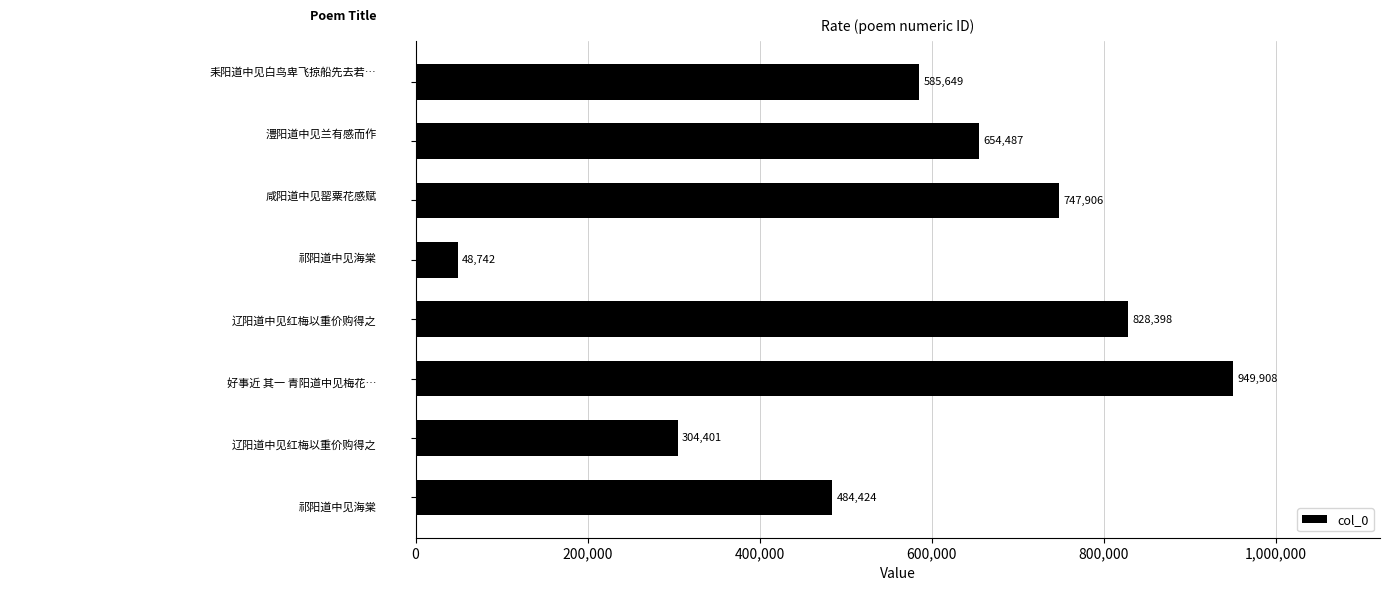

What is the greatest value displayed?

949908